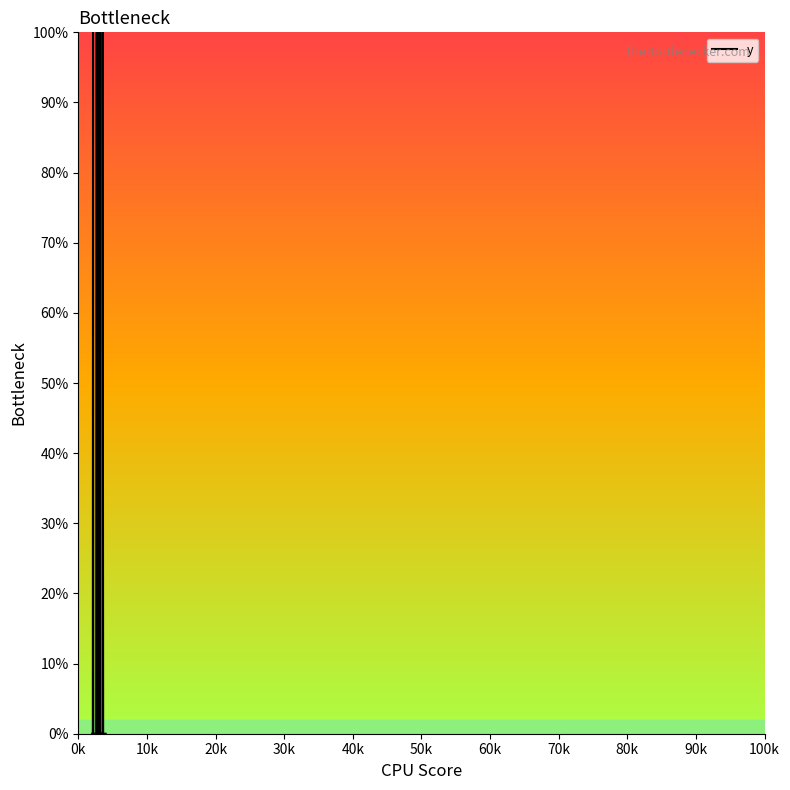

What is the greatest value displayed?

1